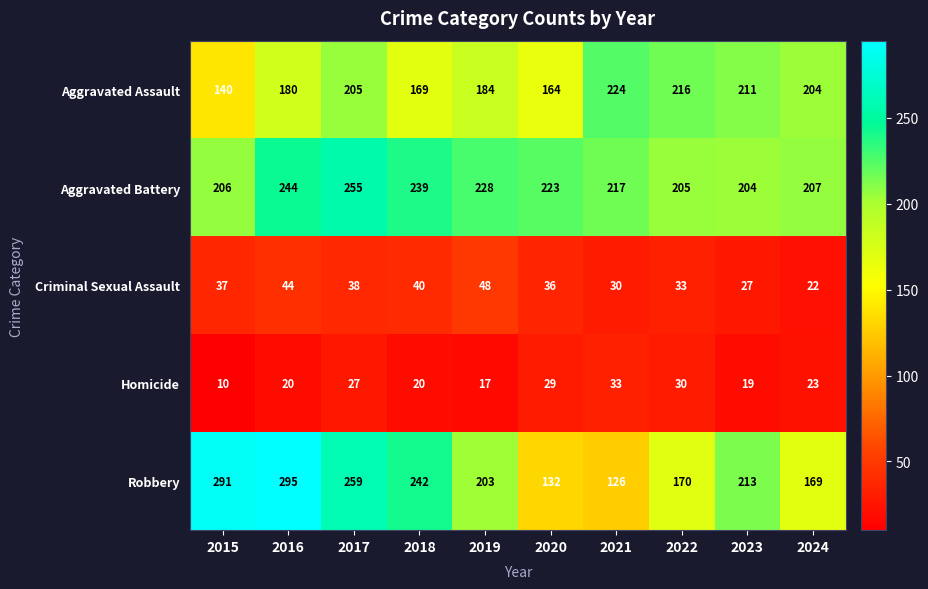

What is the spread (max minus min) of values at 2022?

186